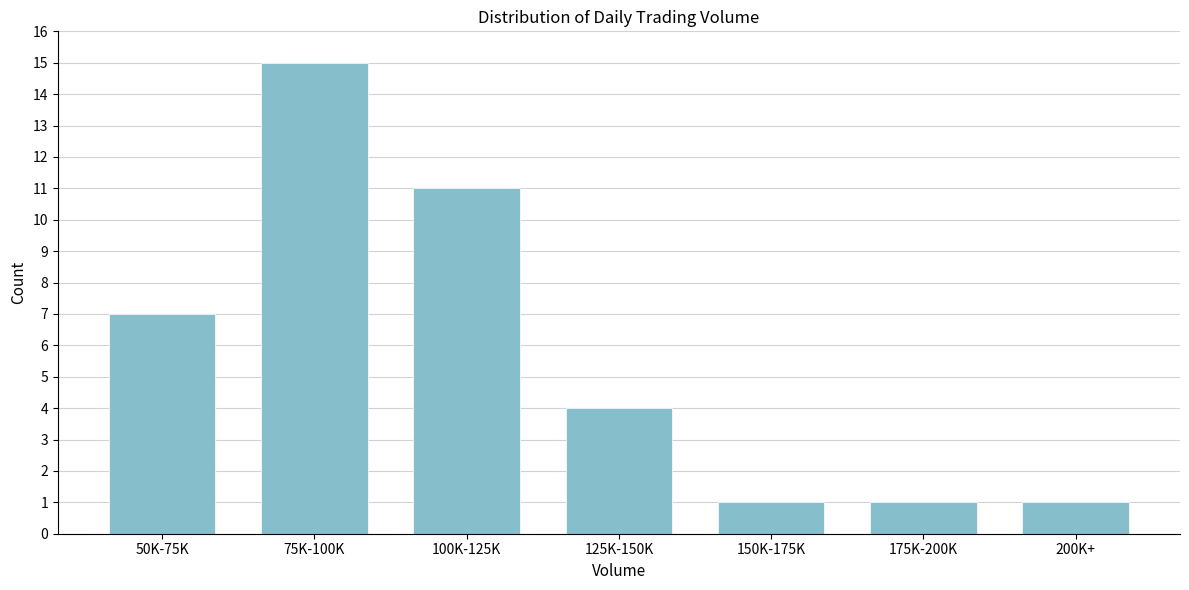

Reading right to left, what are all the values shown in this chart?

200K+=1	175K-200K=1	150K-175K=1	125K-150K=4	100K-125K=11	75K-100K=15	50K-75K=7